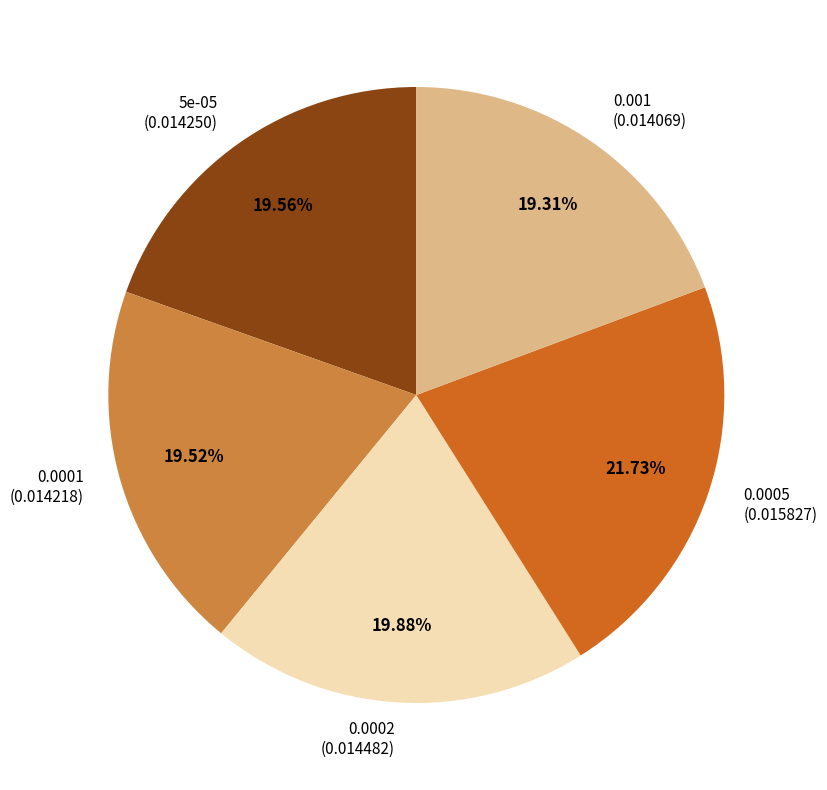

Does any single category account for the majority?

No